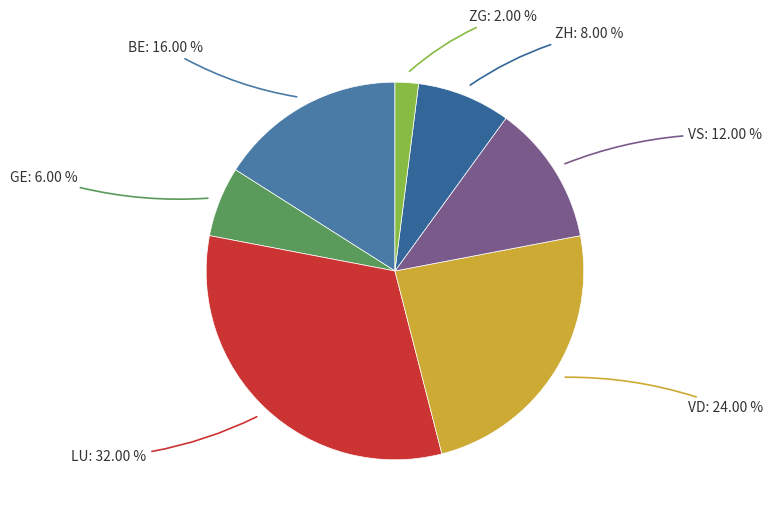

Rank the categories by value from lowest to highest.

ZG, GE, ZH, VS, BE, VD, LU